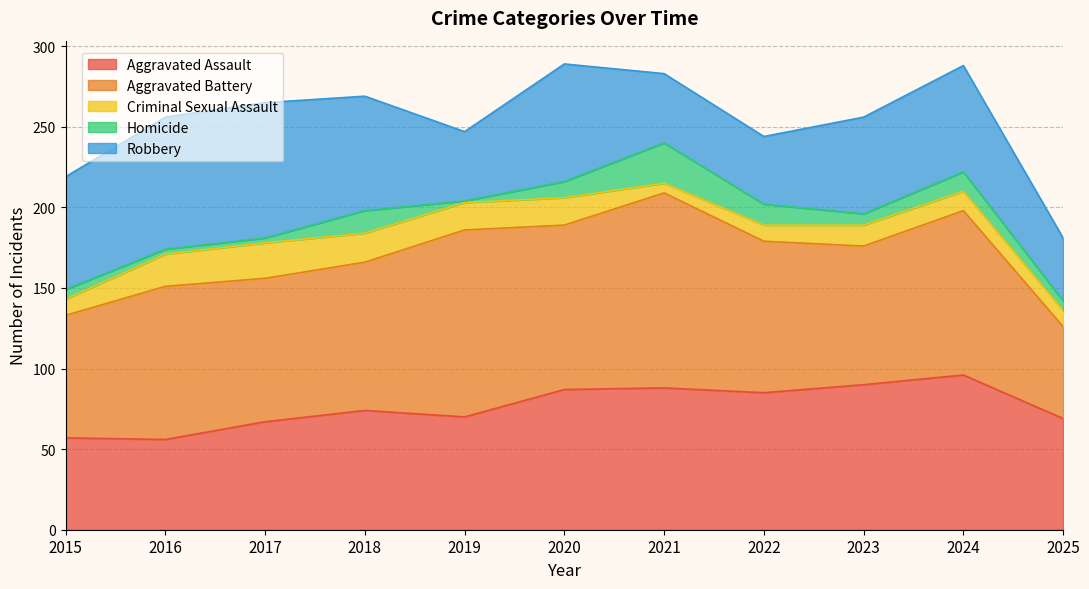

At which label does Aggravated Battery first exceed 94?

2016